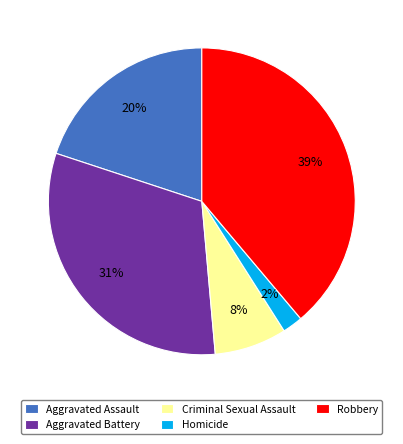

To the nearest percent, what percentage of the pie is Homicide?

2%